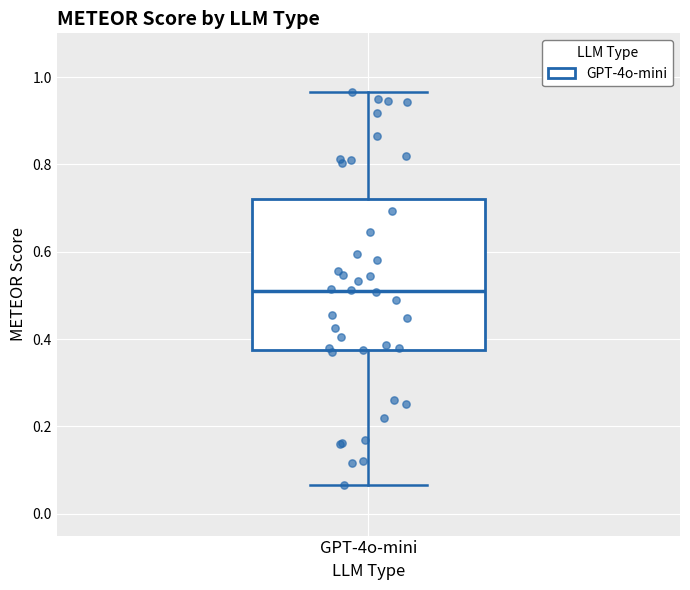

Read this box plot against the y-axis: the position of the median line, the range covered by the box, and the ends of both whiskers. The values are not printed on the chart, so give them approximately, as read against the axis.

median 0.52, box 0.38 to 0.72, whiskers 0.06 to 0.96